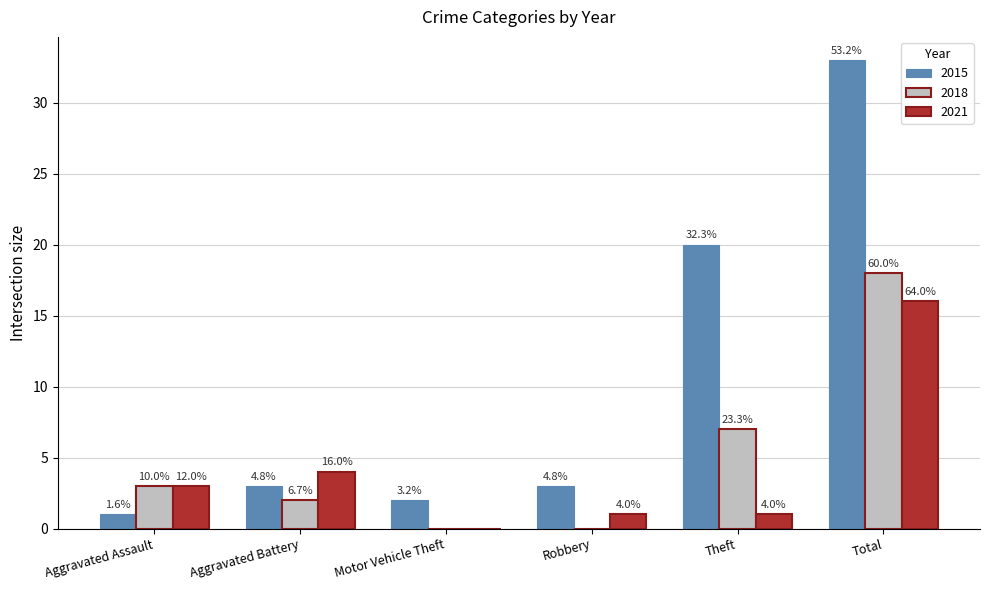

Does the chart contain stacked bars?

No